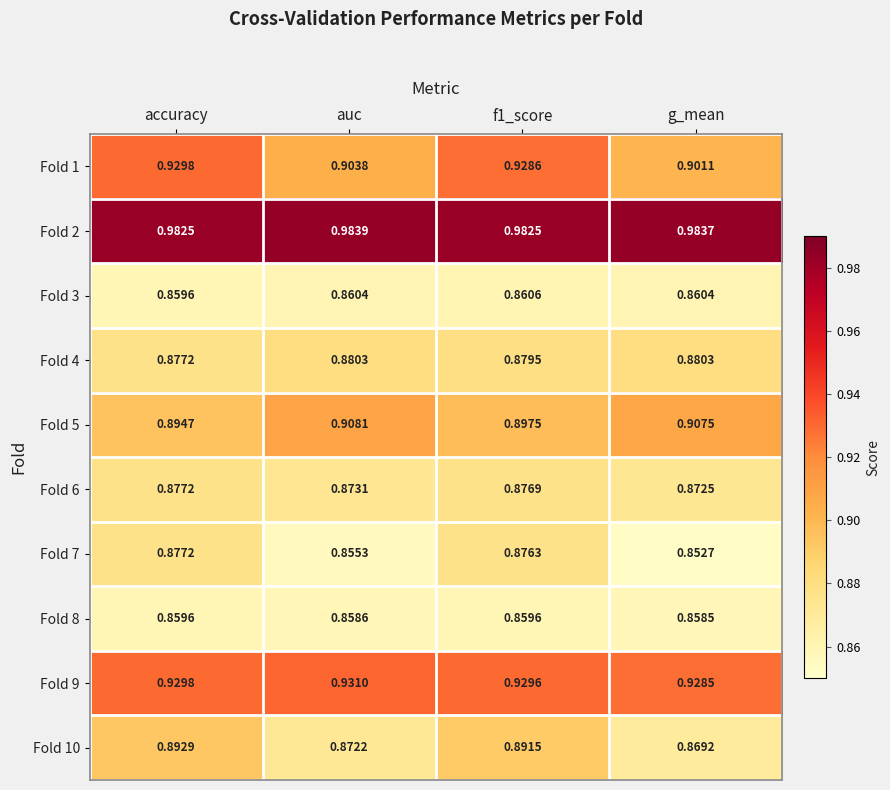

Count the number of data series in this chart.

10